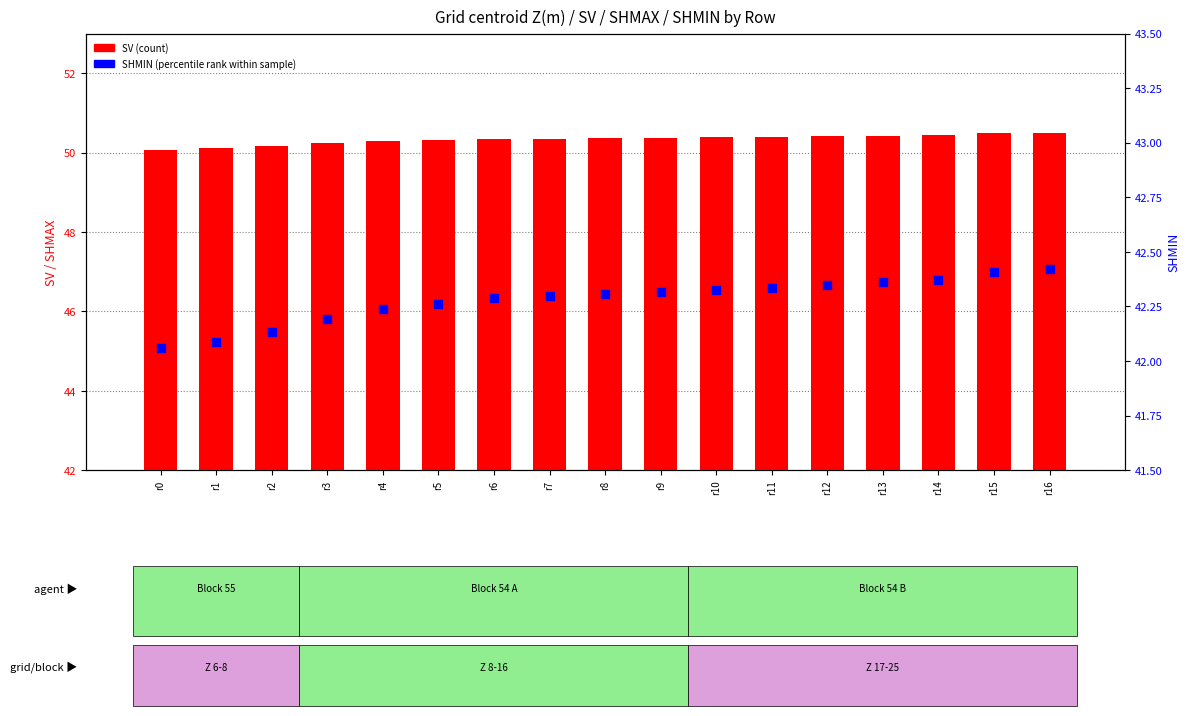

What is the total value across all series at r8?

92.7